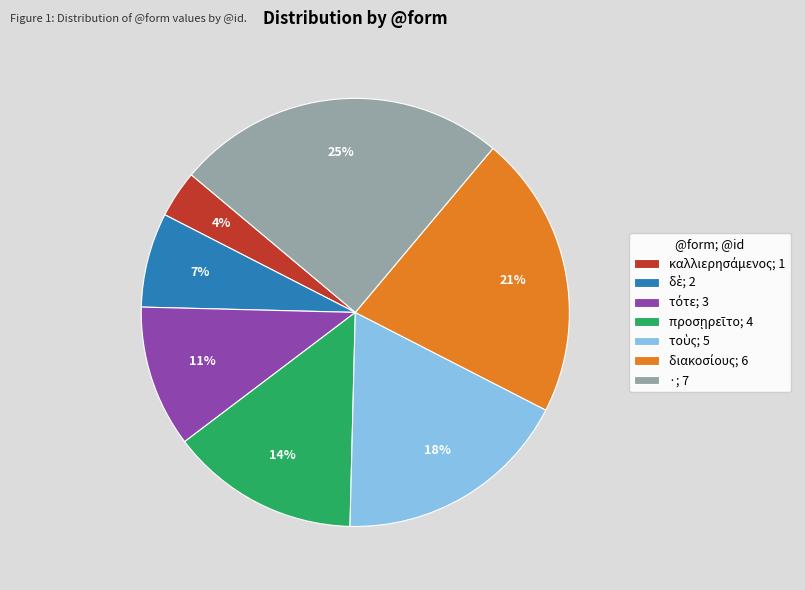

What percentage is the ·; 7 slice, to the nearest percent?

25%